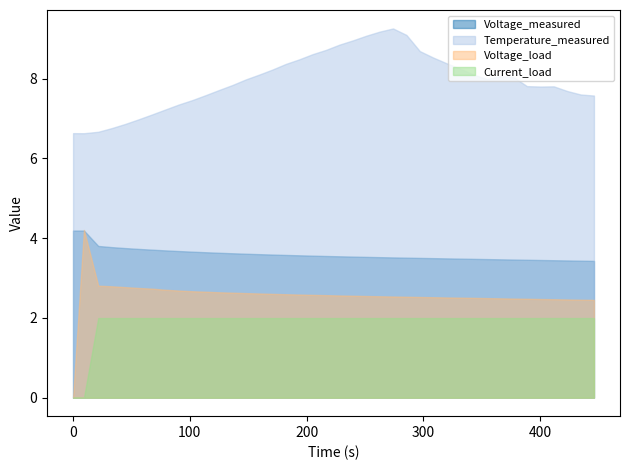

What is the maximum value shown in the chart?

9.3